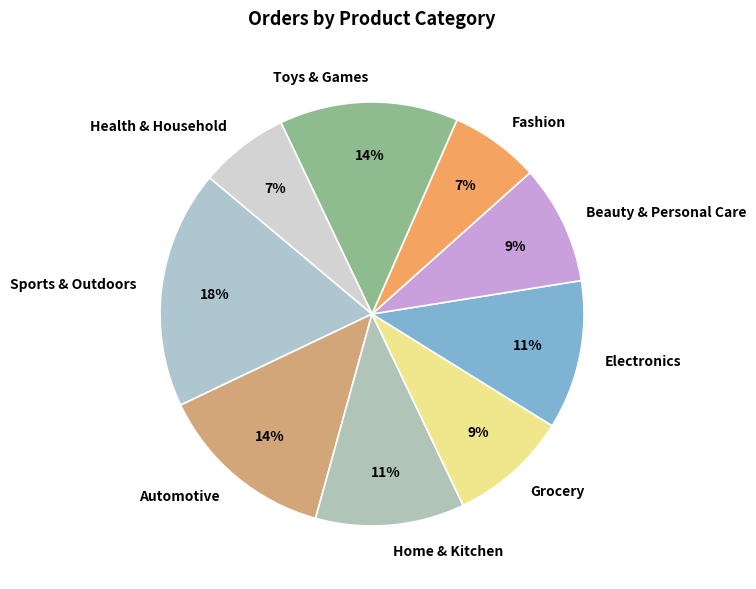

Is Sports & Outdoors the majority of the pie?

No